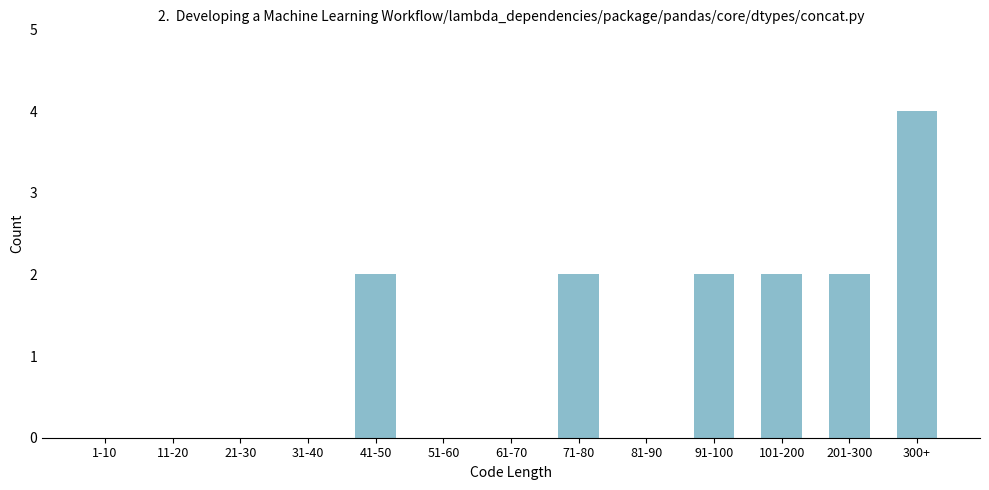

Reading left to right, transcribe all the data shown in this chart.

1-10=0	11-20=0	21-30=0	31-40=0	41-50=2	51-60=0	61-70=0	71-80=2	81-90=0	91-100=2	101-200=2	201-300=2	300+=4